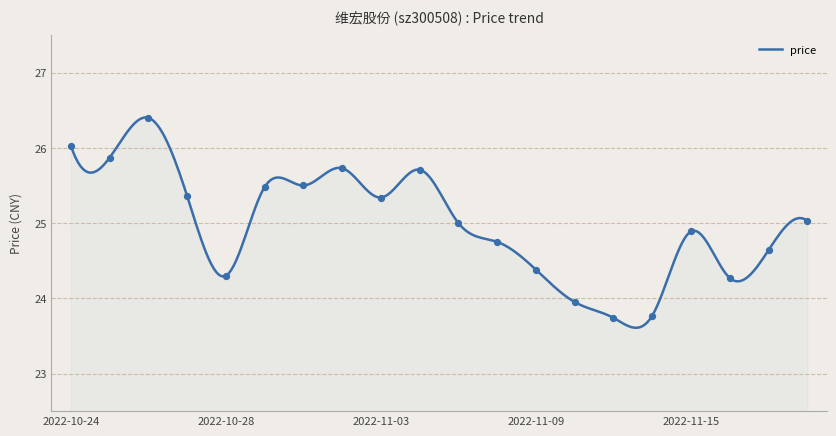

Between 2022-11-17 and 2022-10-31, which is larger?

2022-10-31